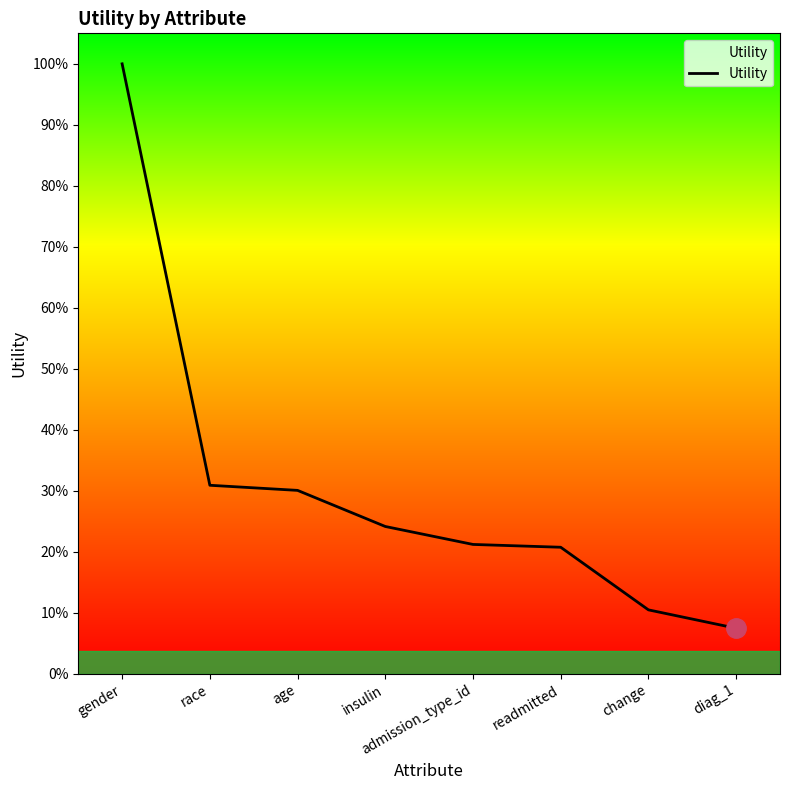

Does the chart display data point markers on the line(s)?

No